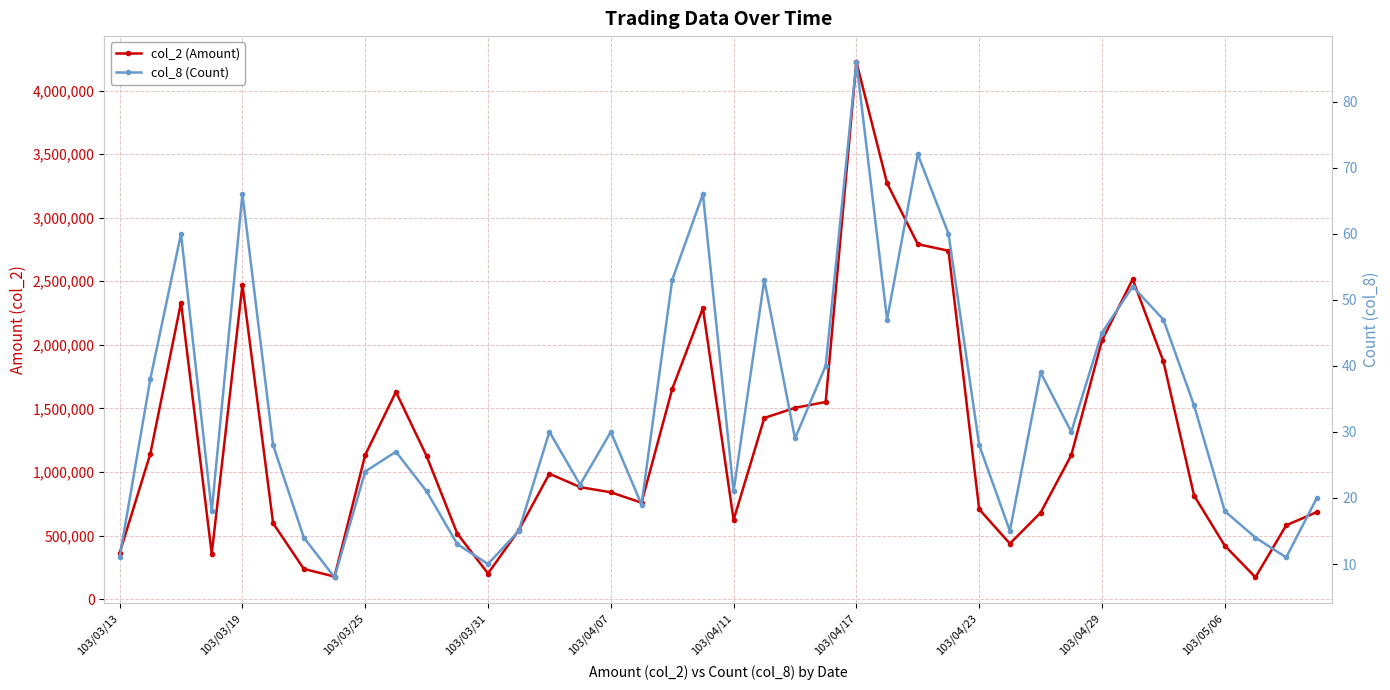

True or false: col_2 (Amount) has more than 1 interior local peaks.

True